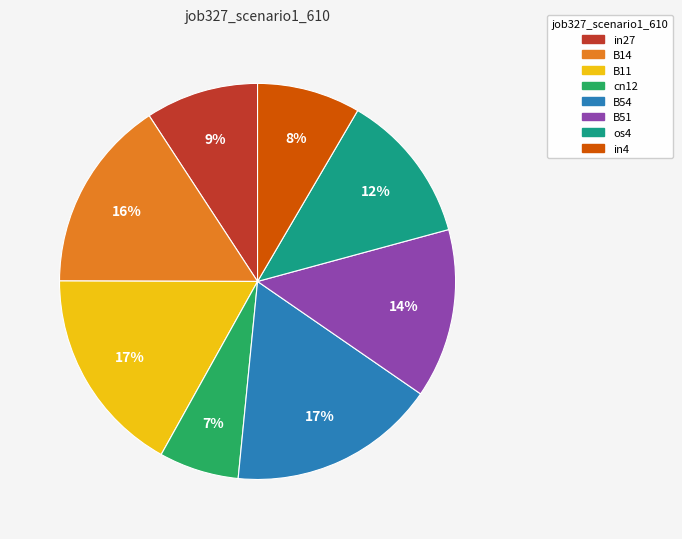

To the nearest percent, what portion does in27 represent?

9%